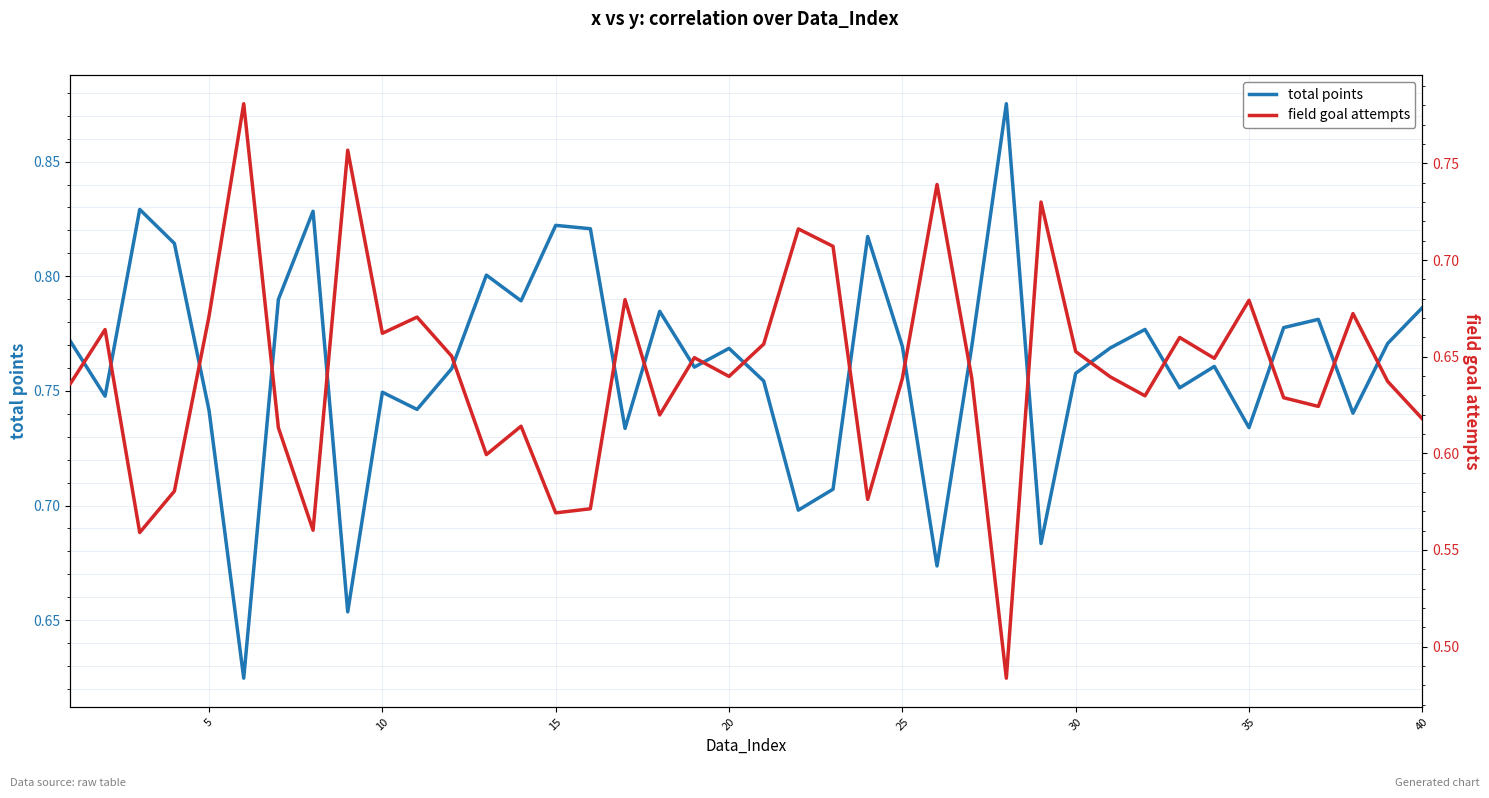

What is the minimum value for total points?

0.6